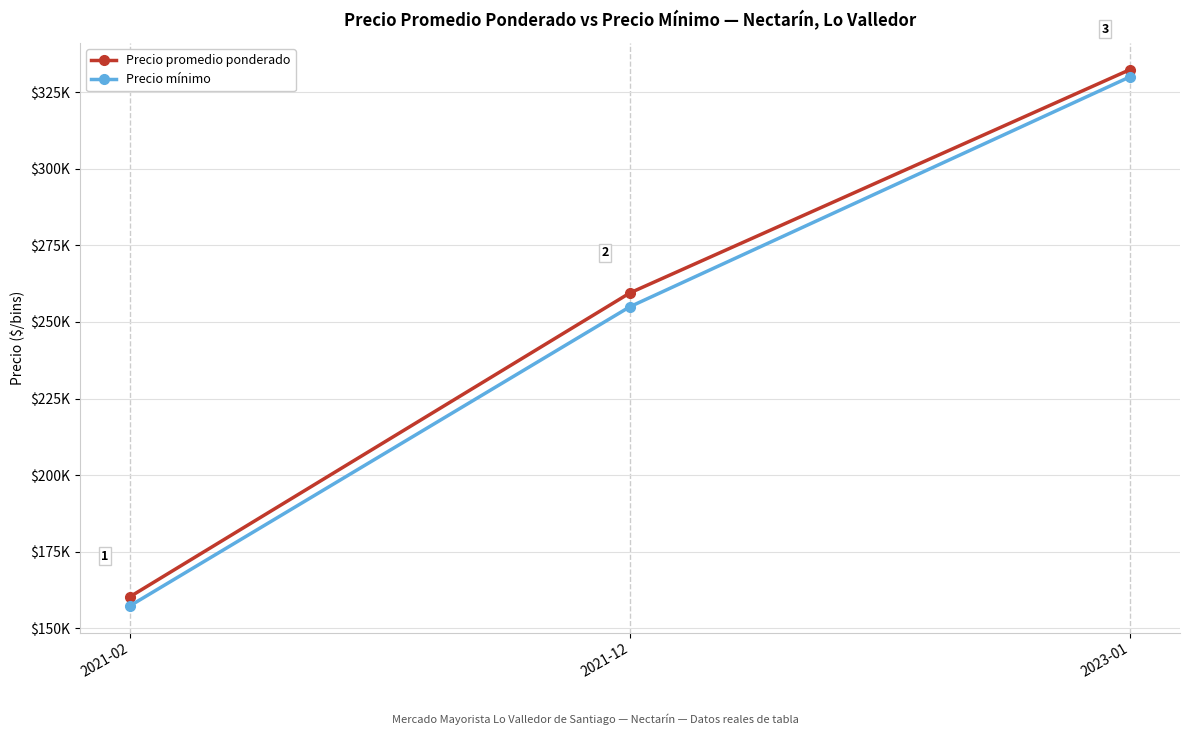

What position from the right is 2021-02?

3